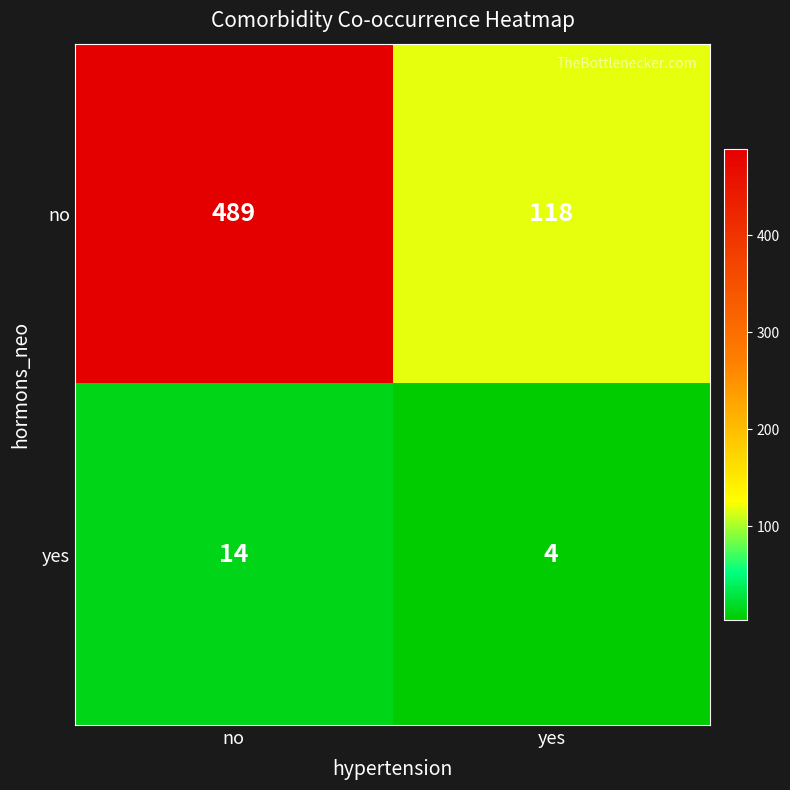

Is it true that yes equals 1 at yes?

False